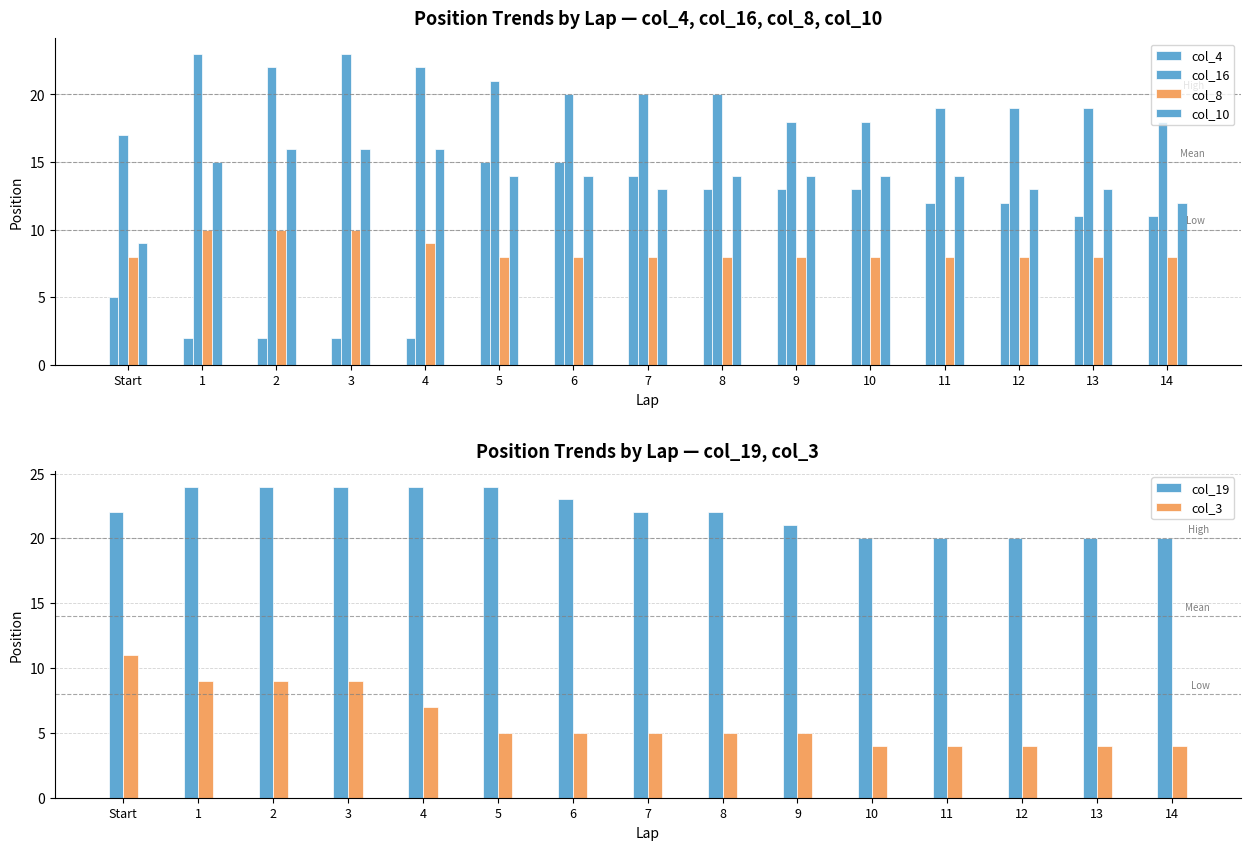

Reading left to right, list all the values displayed in this chart.

col_4: Start=5	1=2	2=2	3=2	4=2	5=15	6=15	7=14	8=13	9=13	10=13	11=12	12=12	13=11	14=11
col_16: Start=17	1=23	2=22	3=23	4=22	5=21	6=20	7=20	8=20	9=18	10=18	11=19	12=19	13=19	14=18
col_8: Start=8	1=10	2=10	3=10	4=9	5=8	6=8	7=8	8=8	9=8	10=8	11=8	12=8	13=8	14=8
col_10: Start=9	1=15	2=16	3=16	4=16	5=14	6=14	7=13	8=14	9=14	10=14	11=14	12=13	13=13	14=12
col_19: Start=22	1=24	2=24	3=24	4=24	5=24	6=23	7=22	8=22	9=21	10=20	11=20	12=20	13=20	14=20
col_3: Start=11	1=9	2=9	3=9	4=7	5=5	6=5	7=5	8=5	9=5	10=4	11=4	12=4	13=4	14=4